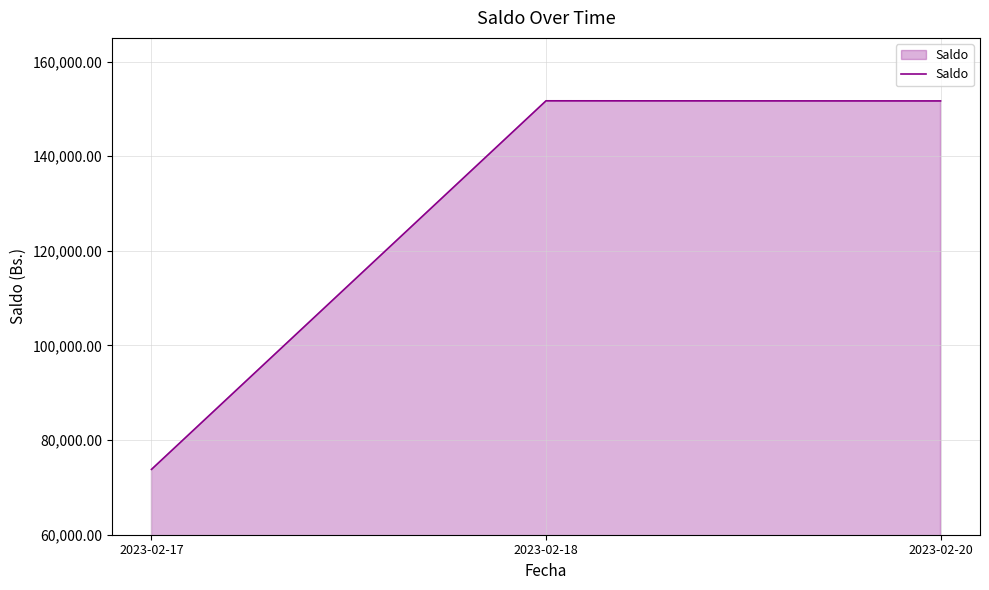

True or false: the data shows 116069.9 at 2023-02-17.

False